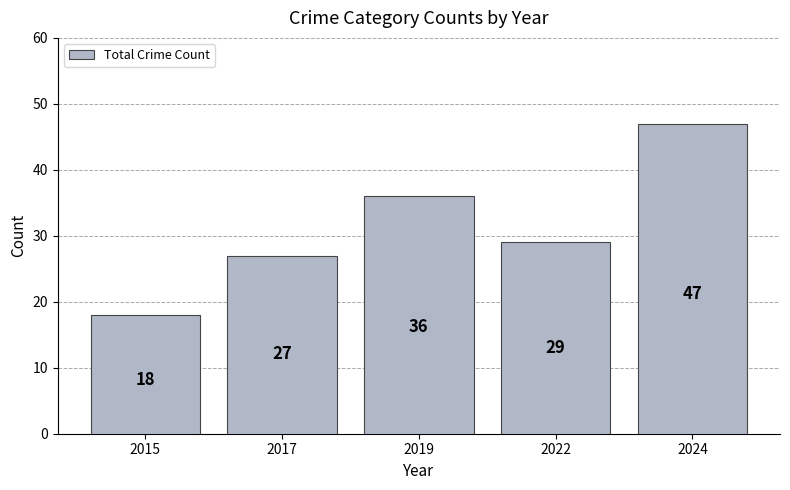

Between 2015 and 2024, which is larger?

2024